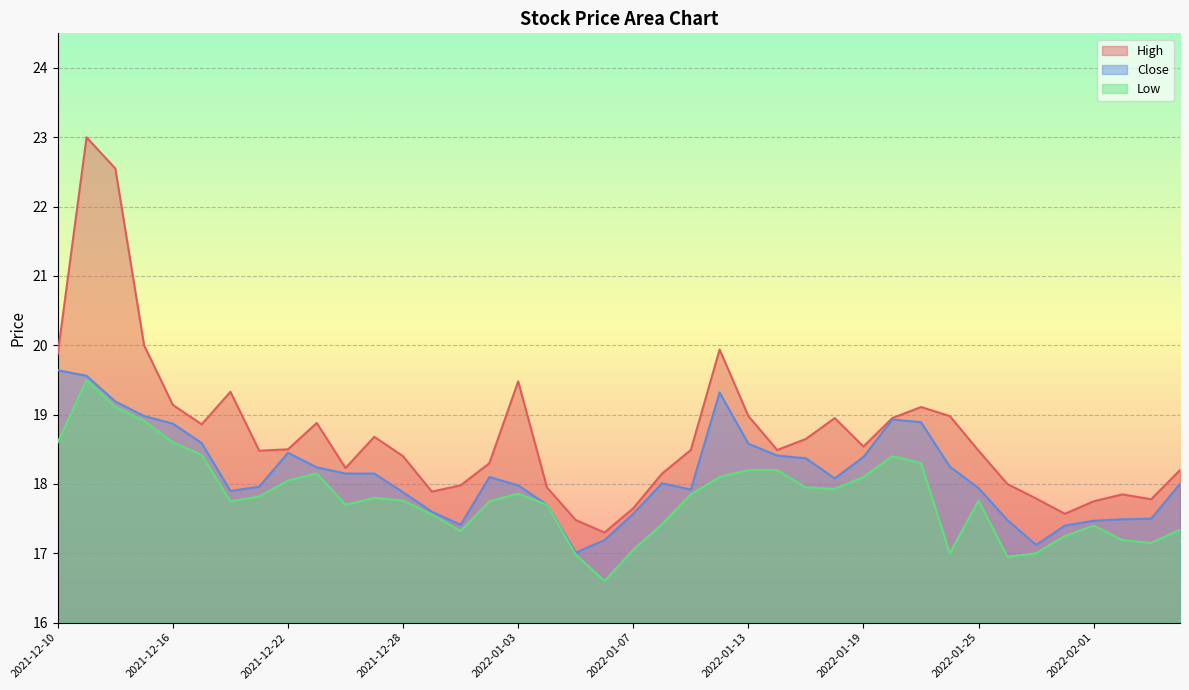

The High series shows 18.3 at 2021-12-31. True or false?

True